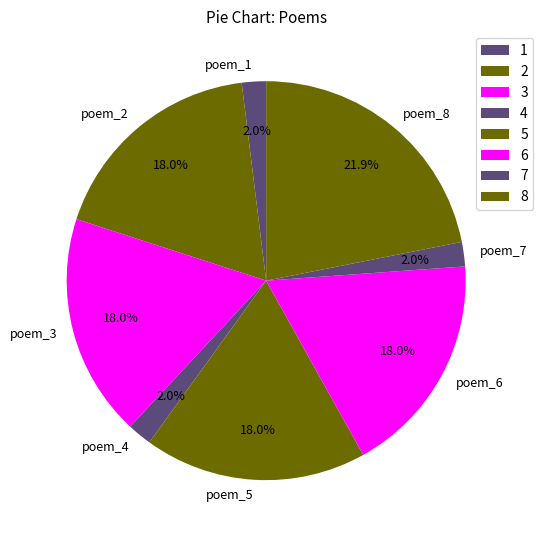

Combined, what portion of the pie is poem_8 and poem_7?

23.9%